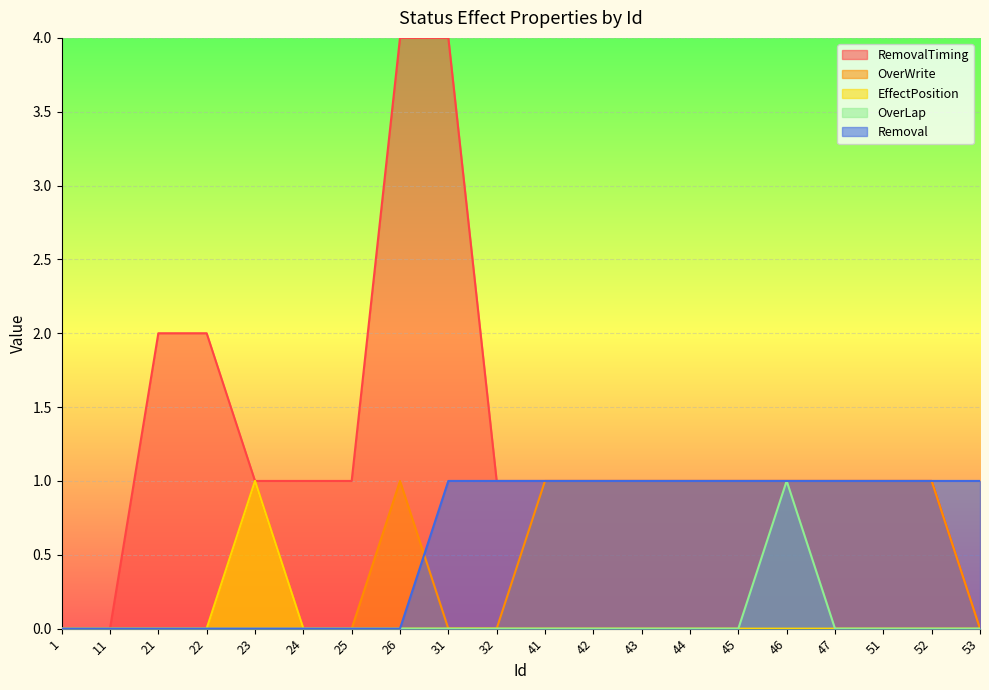

List the labels in order of EffectPosition value, largest first.

23, 1, 11, 21, 22, 24, 25, 26, 31, 32, 41, 42, 43, 44, 45, 46, 47, 51, 52, 53